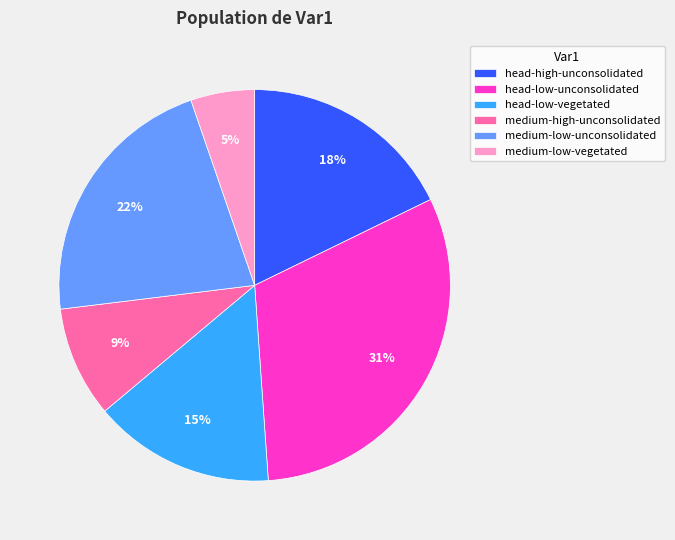

Which slice is the largest?

head-low-unconsolidated